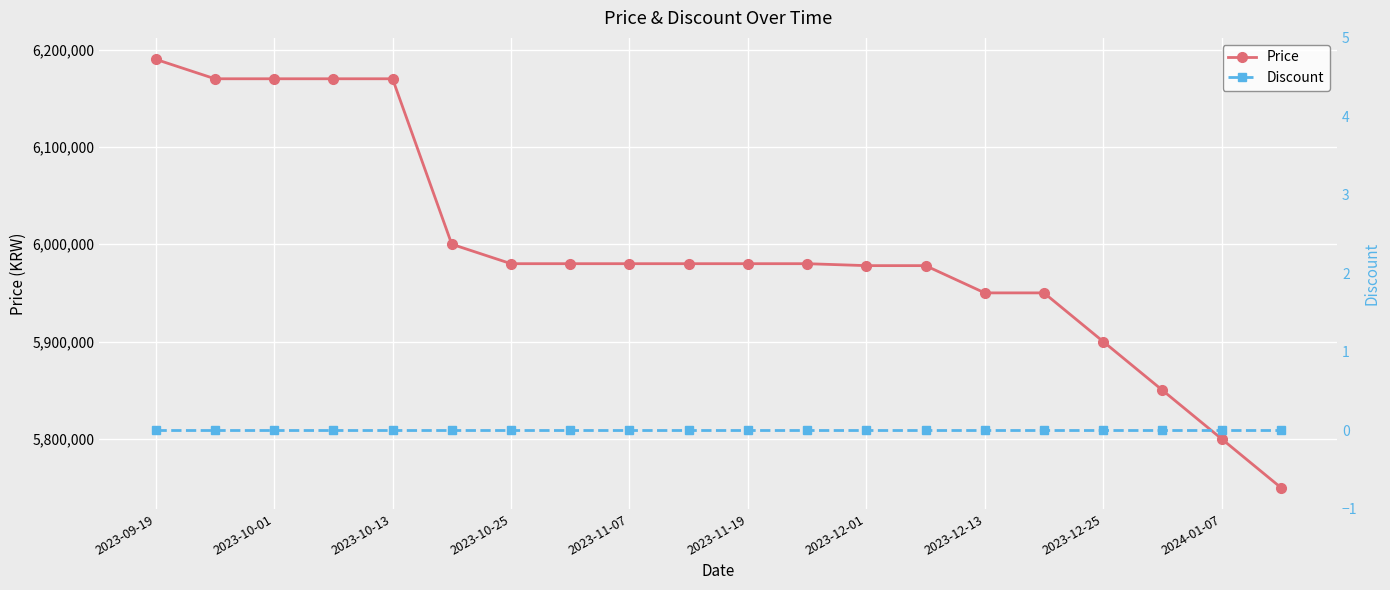

What is the minimum value for Price?

5750000